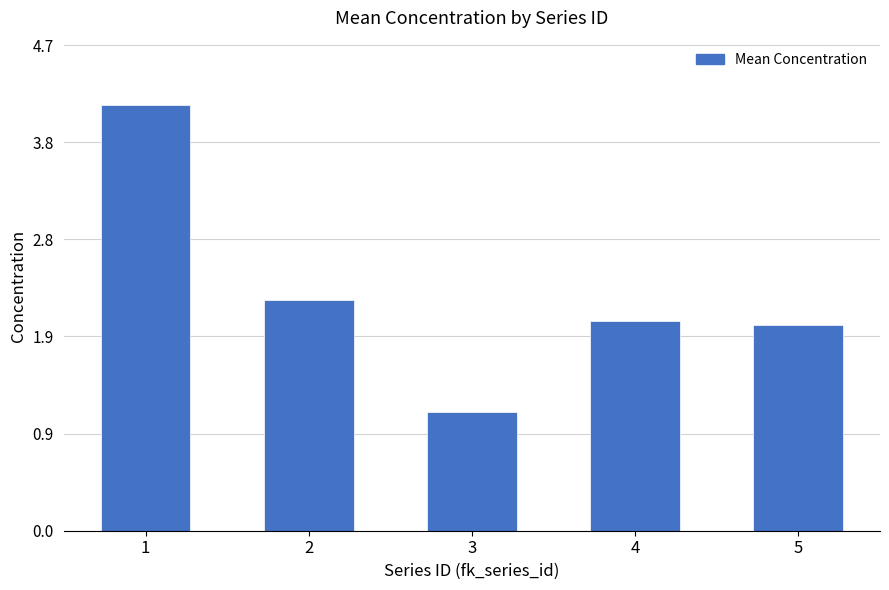

List the labels in order of value, smallest first.

3, 5, 4, 2, 1